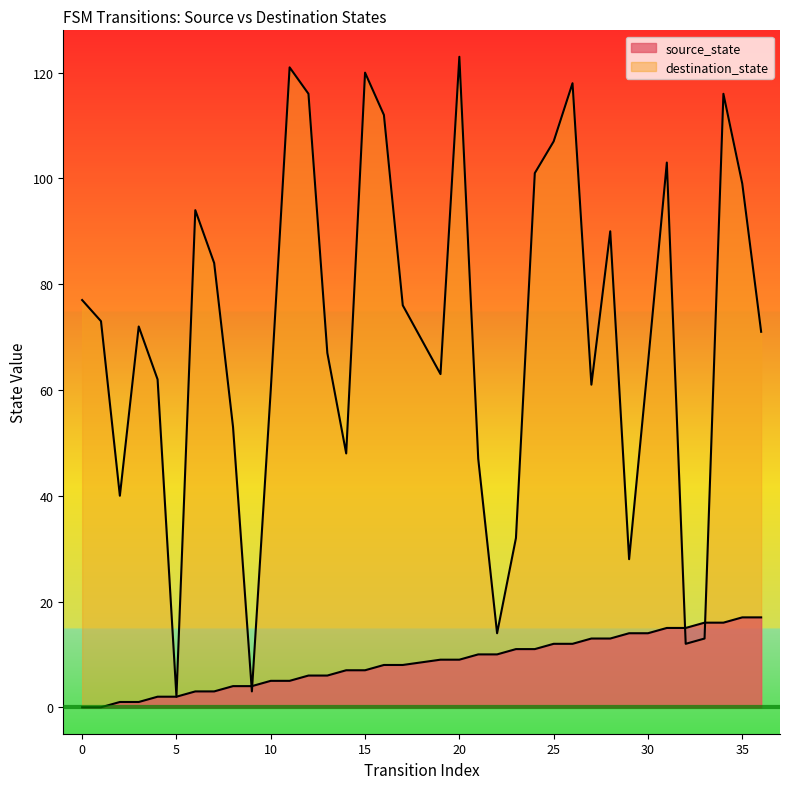

What is the sum of all destination_state values?

2543